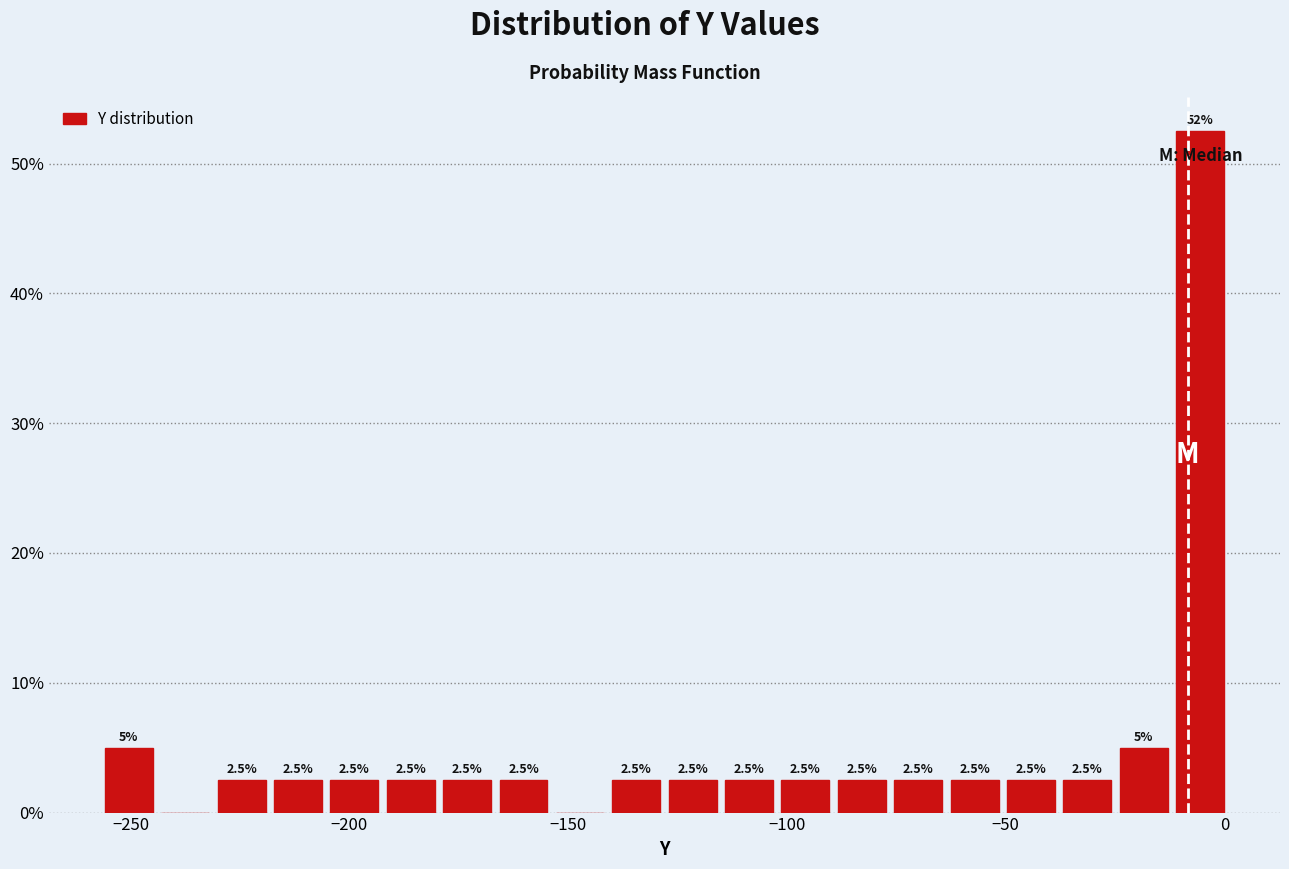

Read against the x-axis, roughly where is the centre of the tallest bar?

-5